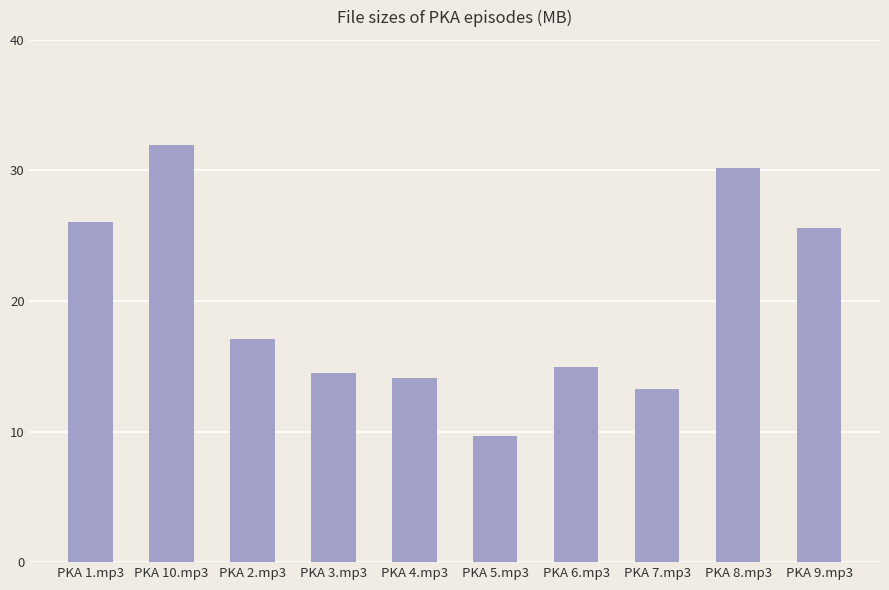

What is the label of the 9th bar from the left?

PKA 8.mp3